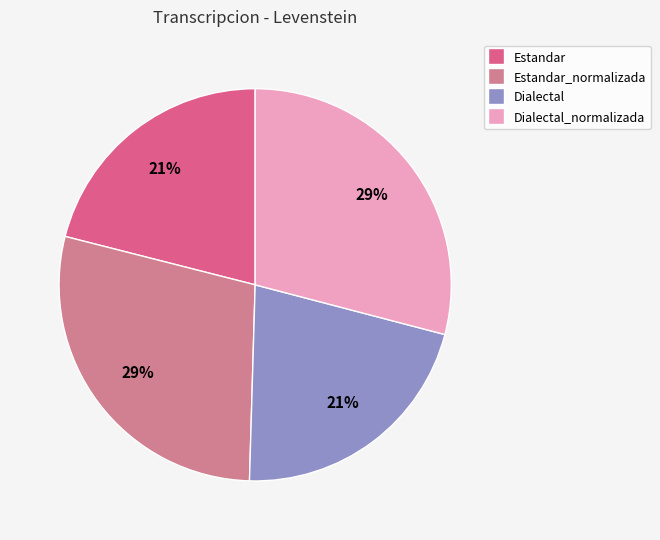

How many slices are in this pie chart?

4